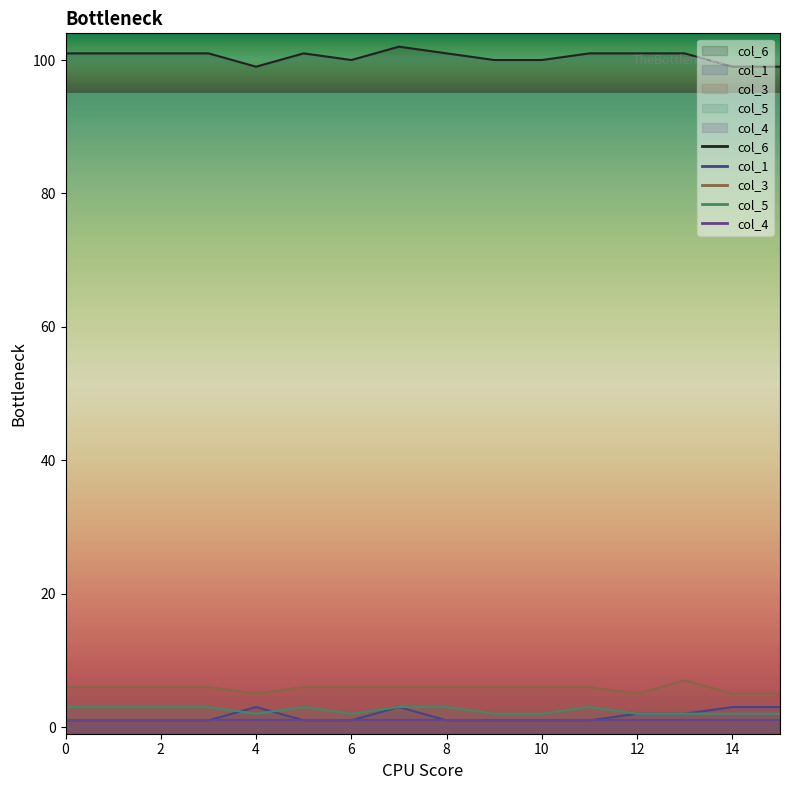

True or false: col_3 and col_1 cross at least once.

False